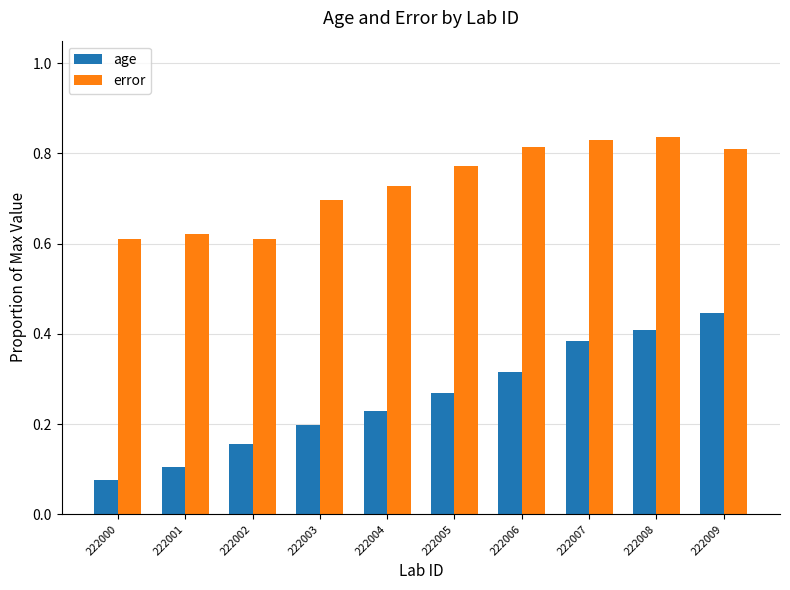

The age series shows 0.1 at 222006. True or false?

False